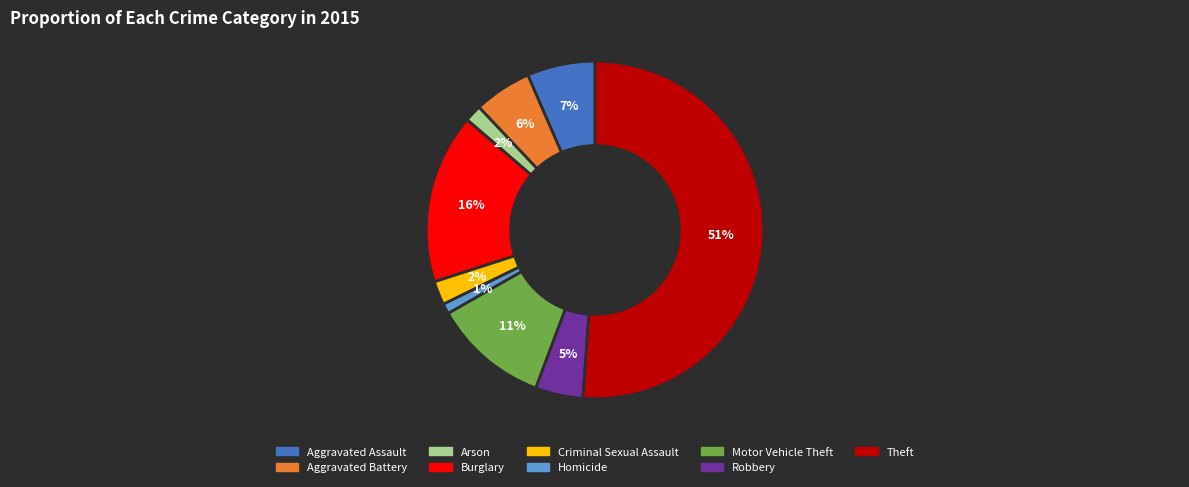

True or false: Burglary accounts for 10% of the total.

False